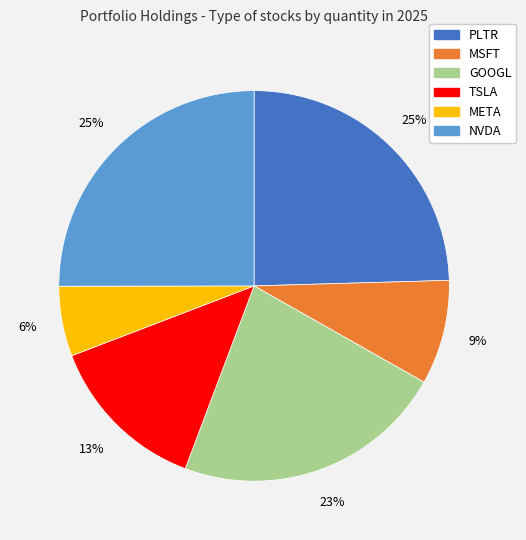

True or false: NVDA accounts for 34% of the total.

False